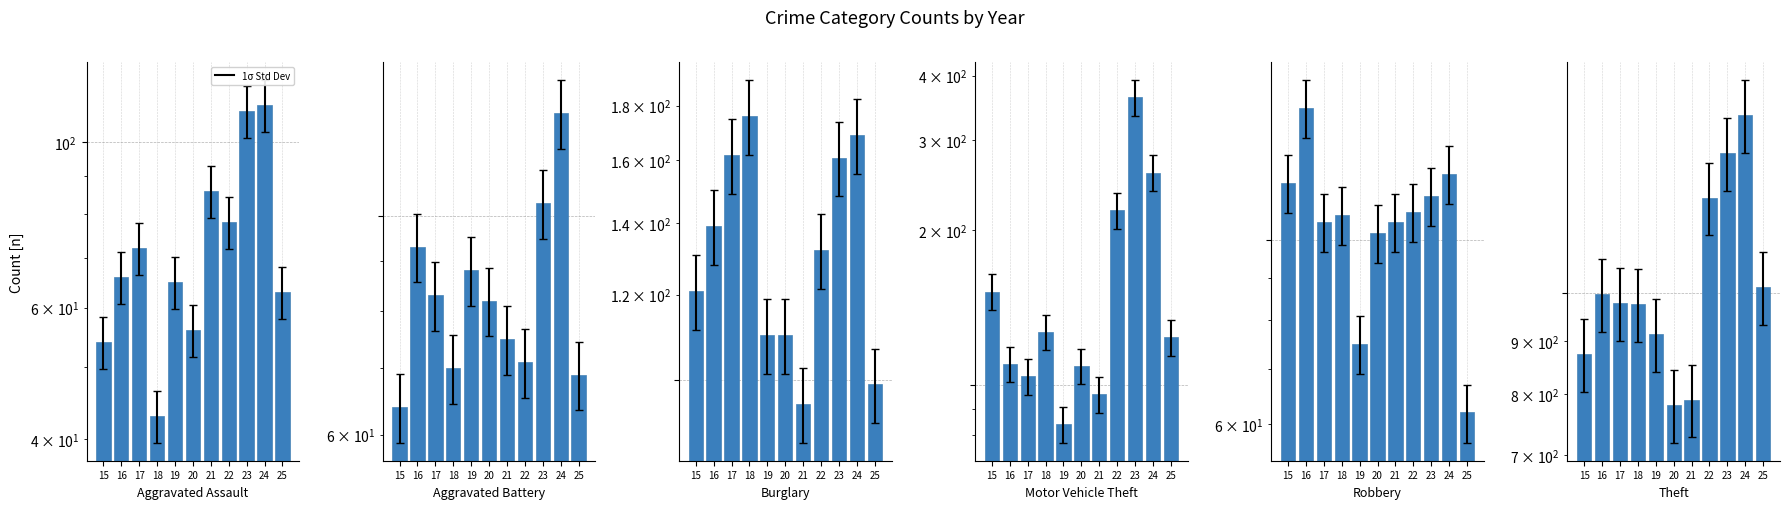

What is the difference between the Motor Vehicle Theft values at 21 and 19?

12